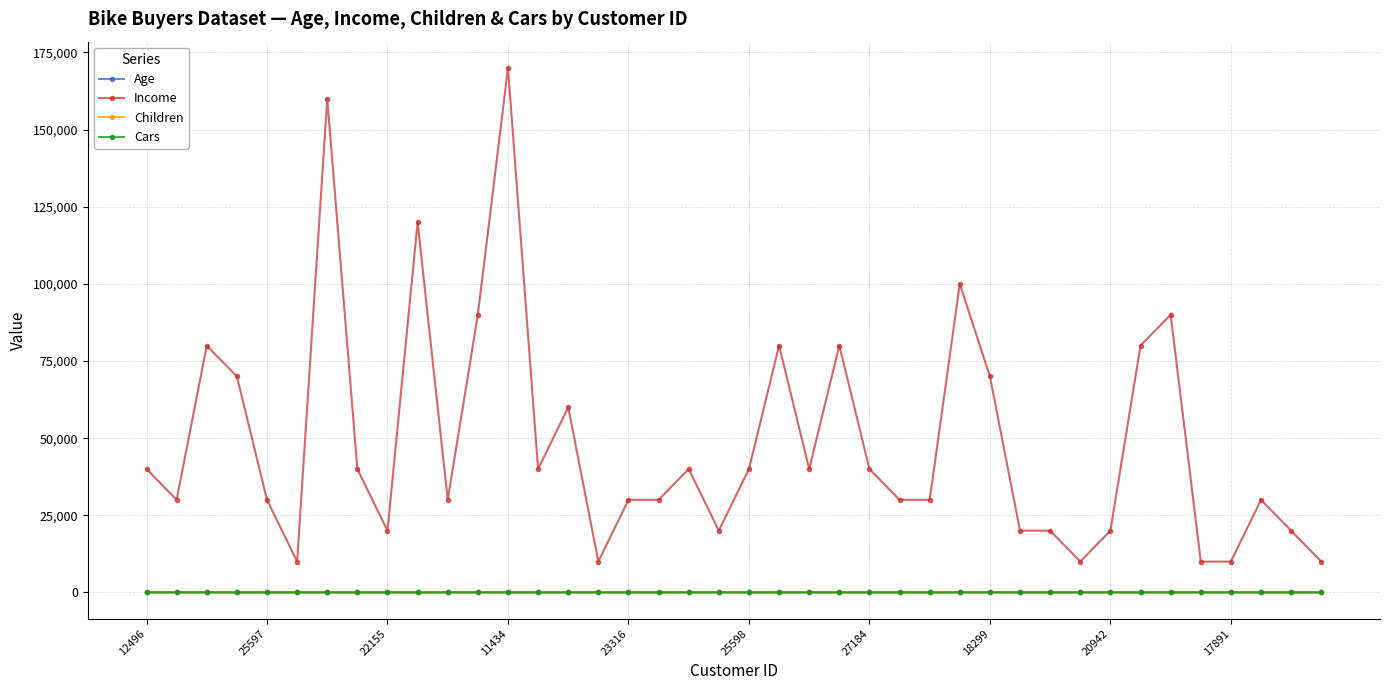

True or false: Age has more than 1 points higher than both neighbors.

True